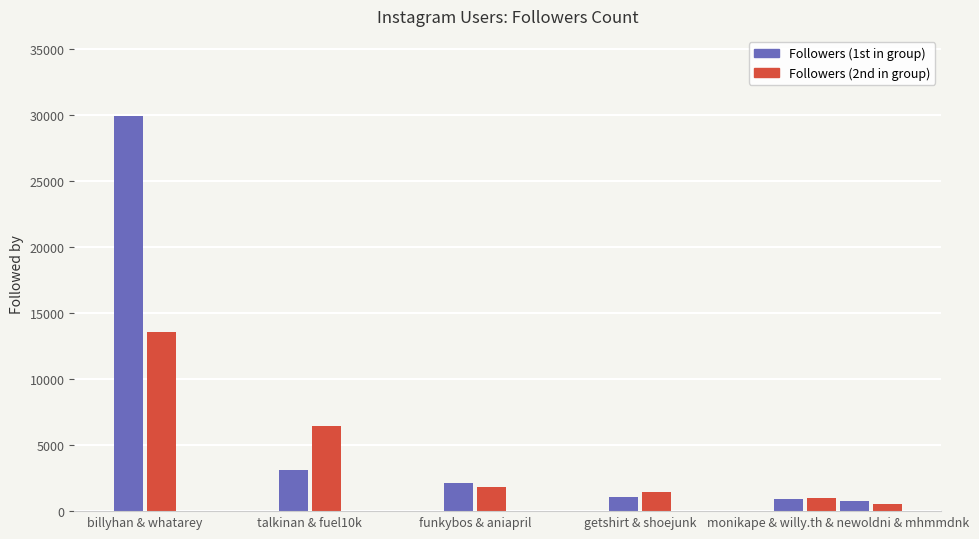

The value at willy.the.kid24 is 1026. True or false?

True